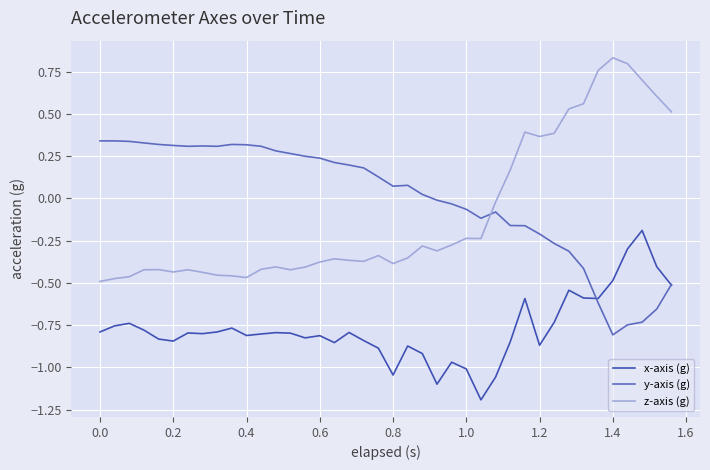

After their last crossing, which series has the higher values: y-axis (g) or z-axis (g)?

z-axis (g)